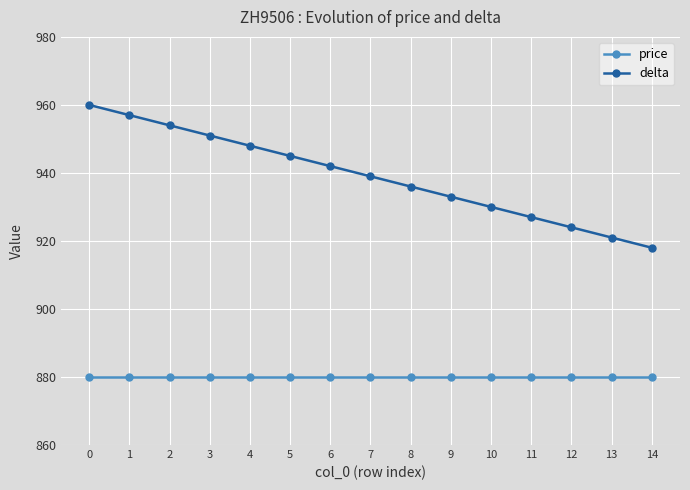

Reading left to right, what are all the values shown in this chart?

price: 0=880	1=880	2=880	3=880	4=880	5=880	6=880	7=880	8=880	9=880	10=880	11=880	12=880	13=880	14=880
delta: 0=960	1=957	2=954	3=951	4=948	5=945	6=942	7=939	8=936	9=933	10=930	11=927	12=924	13=921	14=918